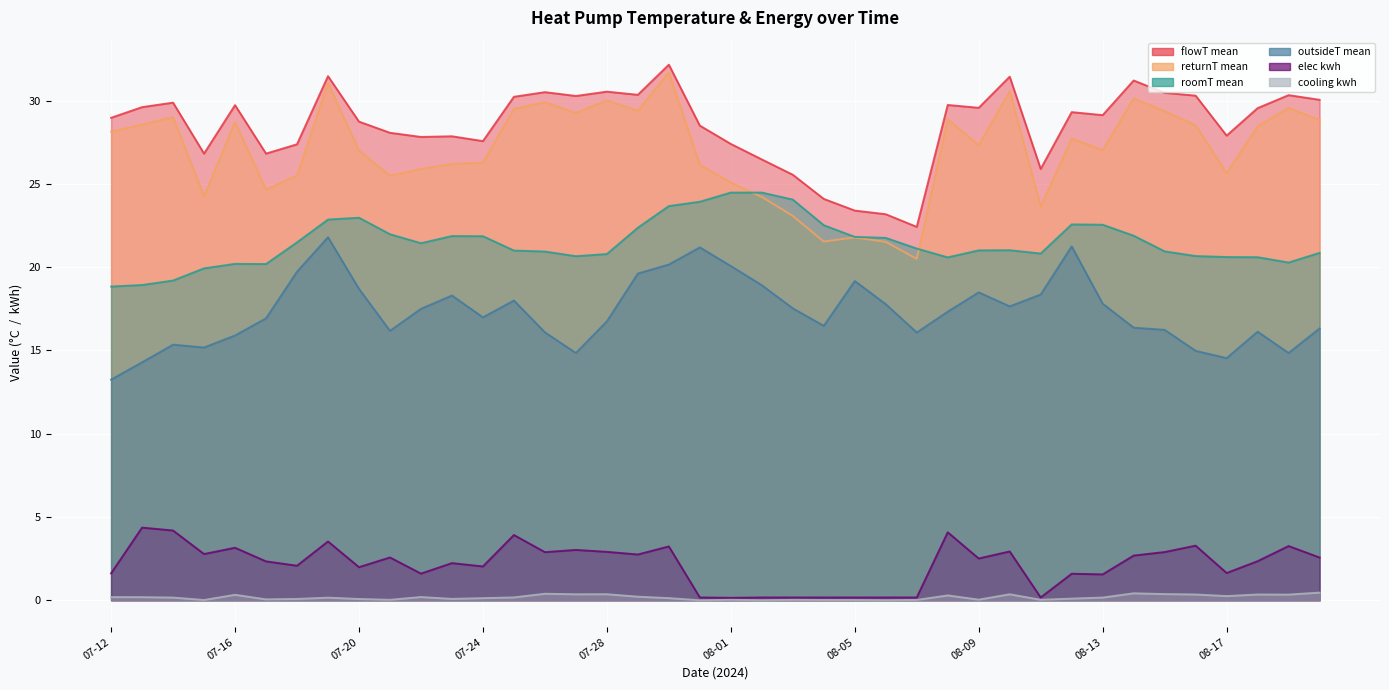

Does the chart display data point markers on the line(s)?

No